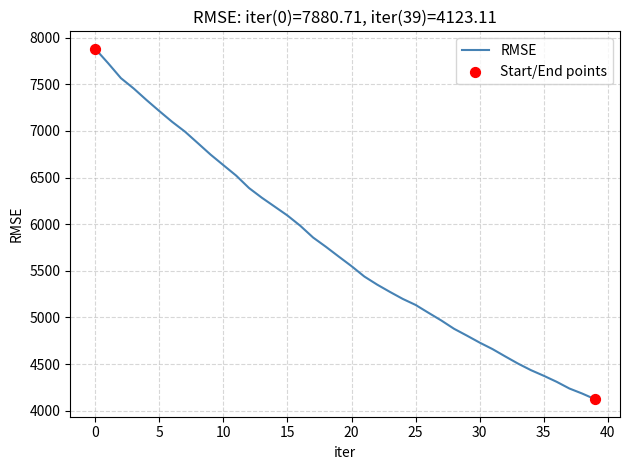

What is the smallest value displayed?

4123.1